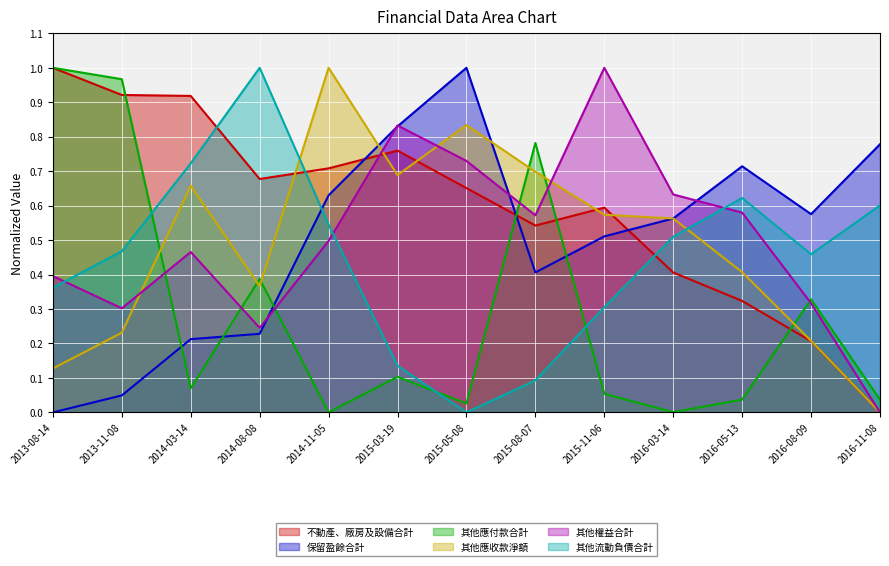

At how many categories does at least one series exceed 0?

13